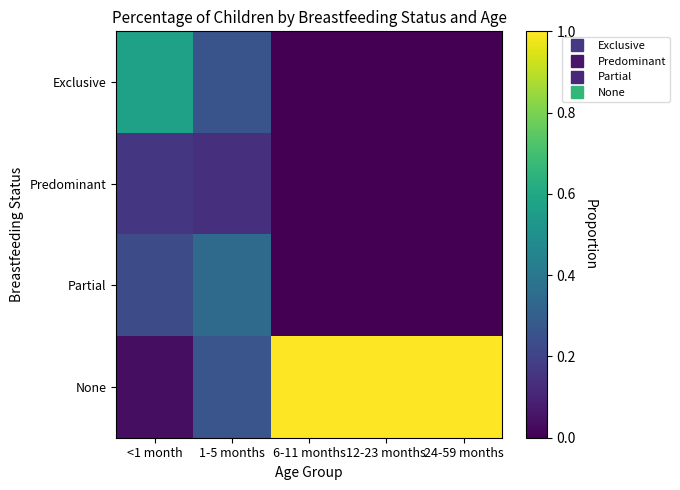

How many series are shown in this chart?

4